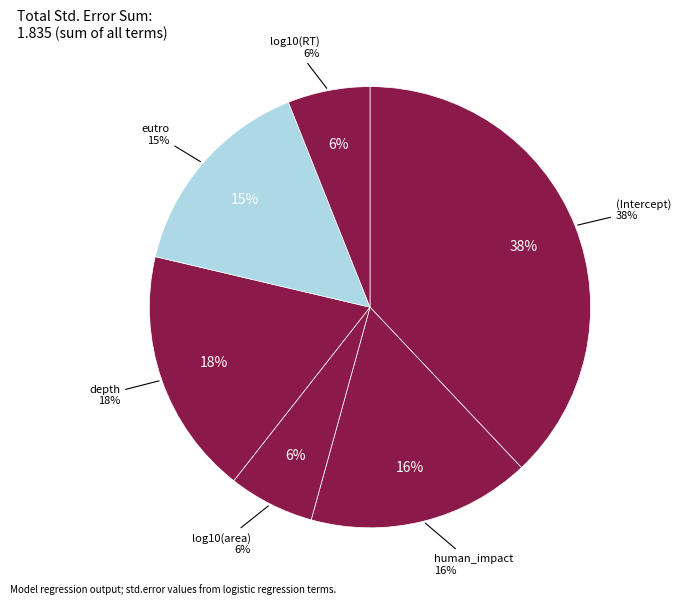

Is the sum of human_impact and depth greater than half?

No